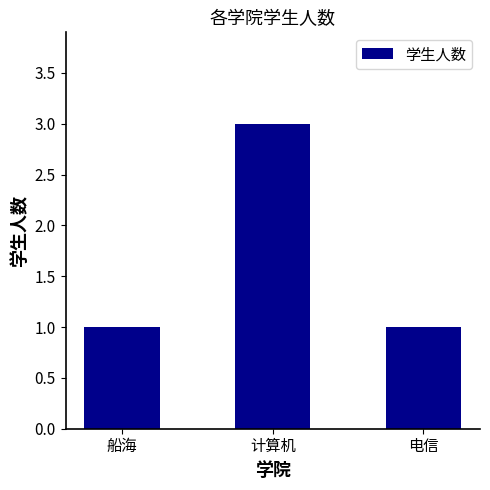

The chart shows a value of 1 at 计算机. True or false?

False